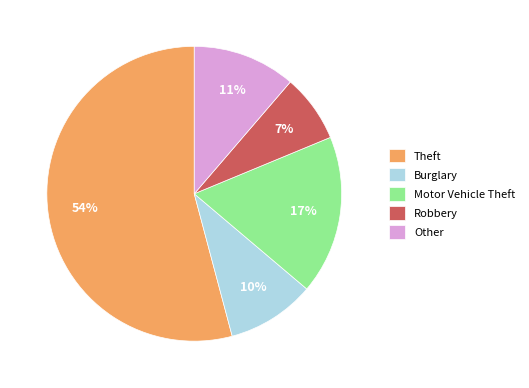

Is the sum of Other and Robbery greater than half?

No